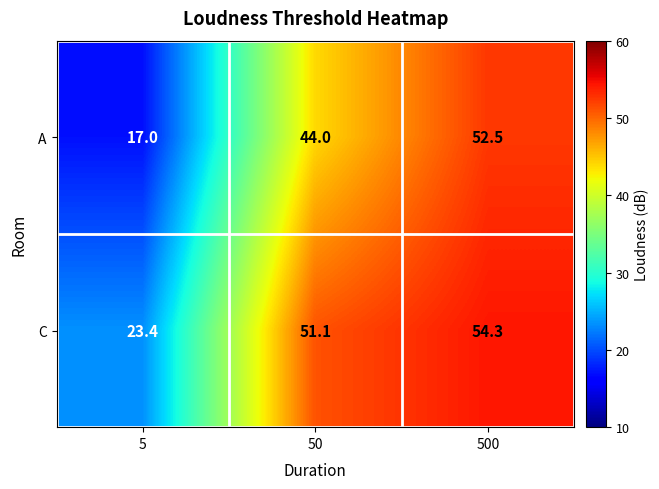

What is the average value of the C series?

42.9